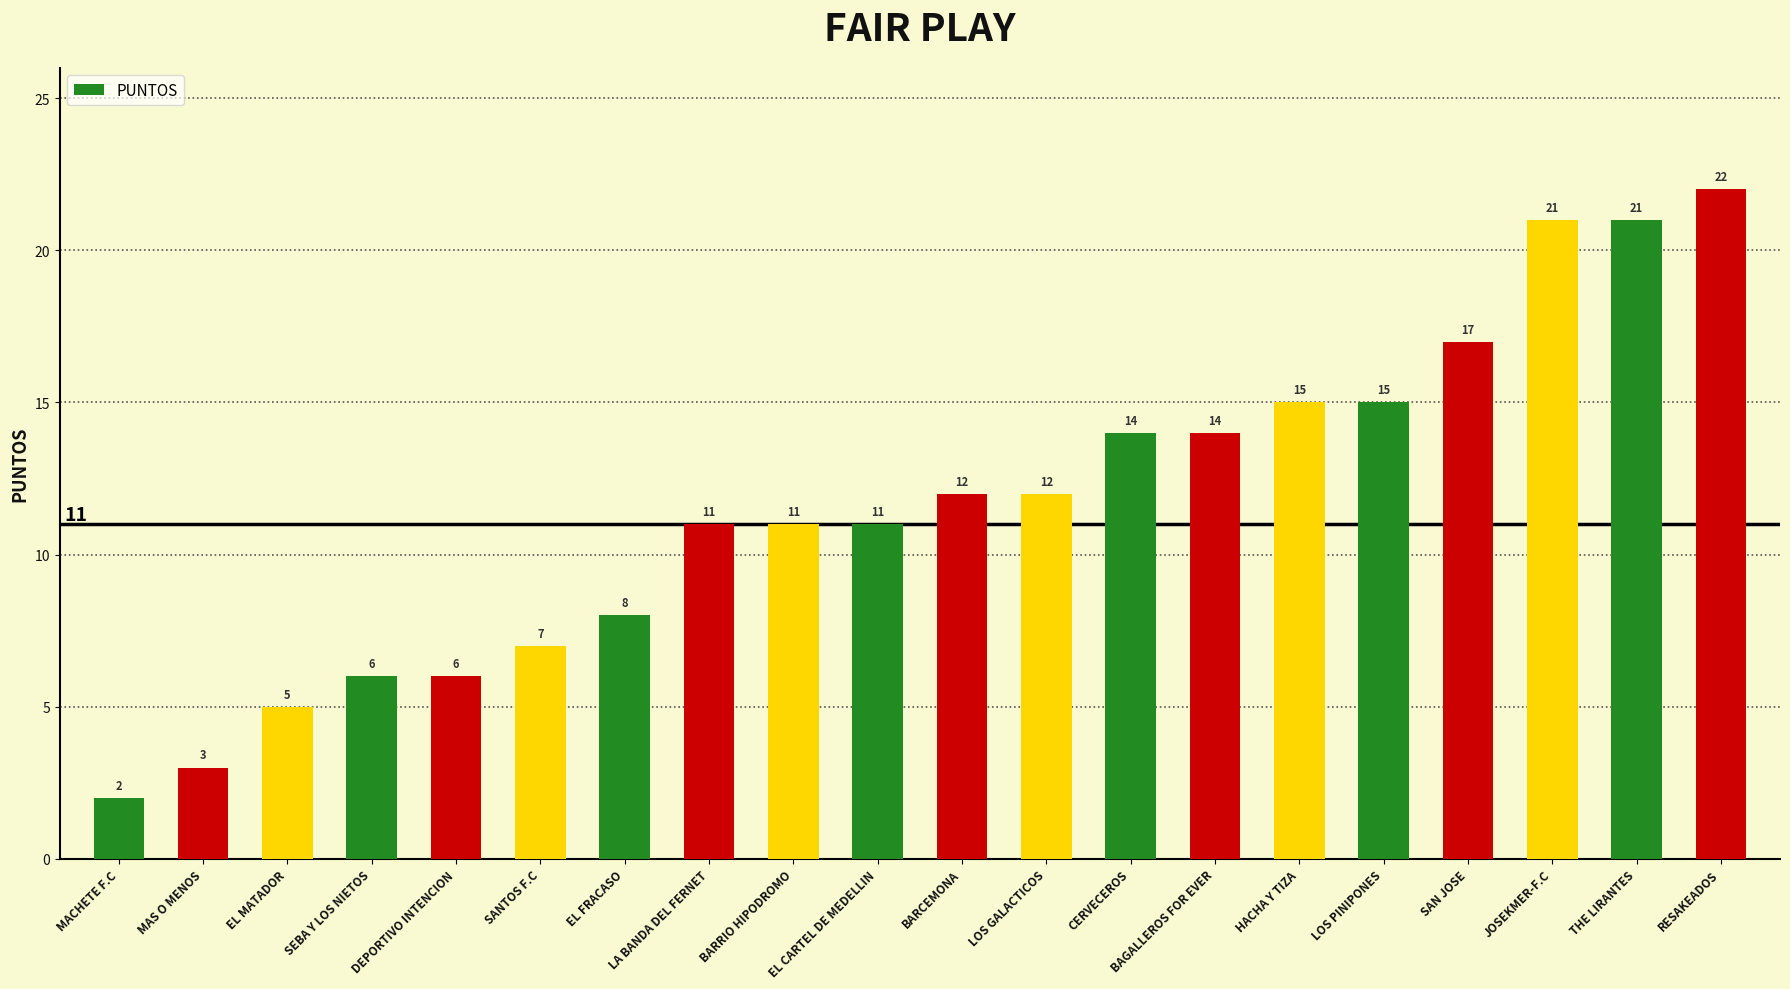

At which category does the chart reach its peak across all series?

RESAKEADOS